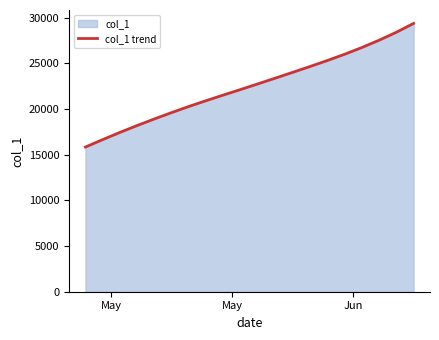

What is the greatest value displayed?

29381.8